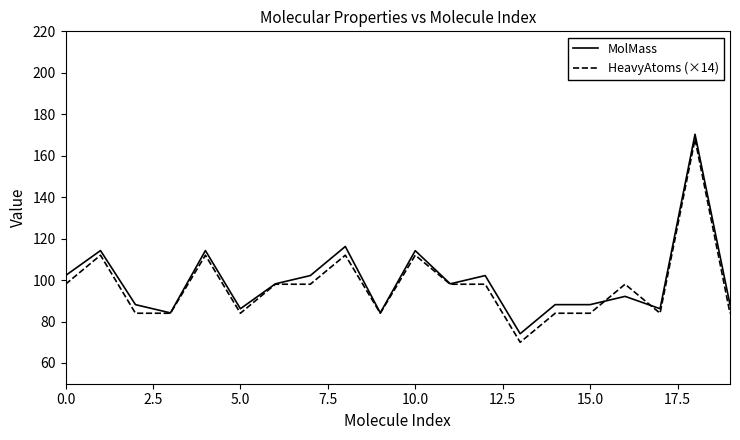

Which series has the largest range (max minus min)?

HeavyAtoms (×14)